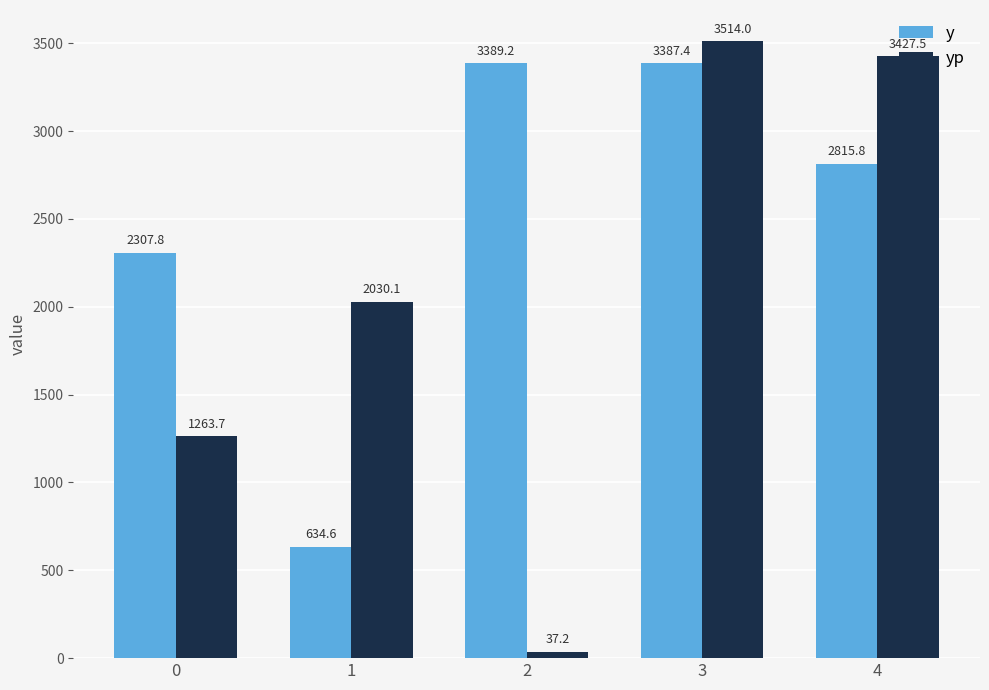

What is the approximate value of y at 3?

3387.4